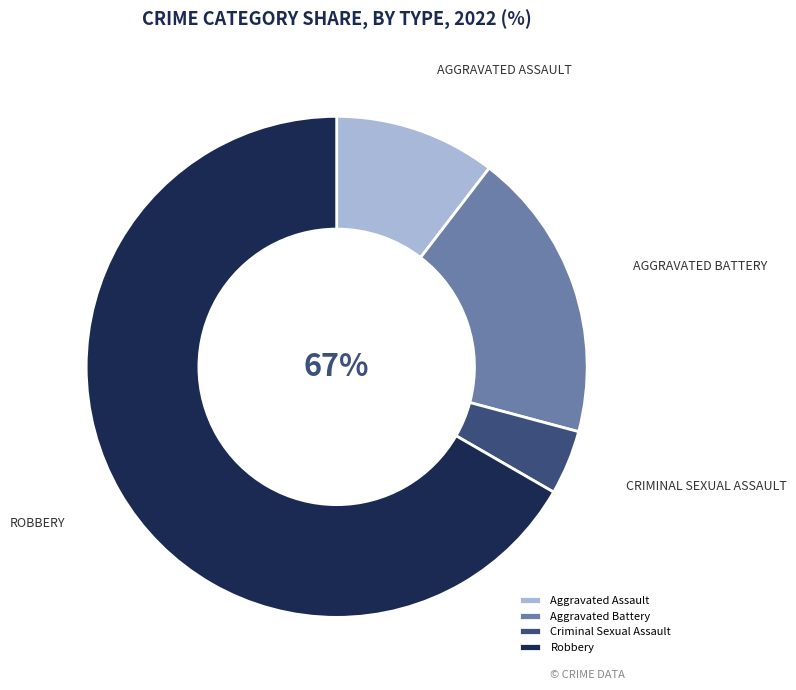

To the nearest percent, what portion does Robbery represent?

67%